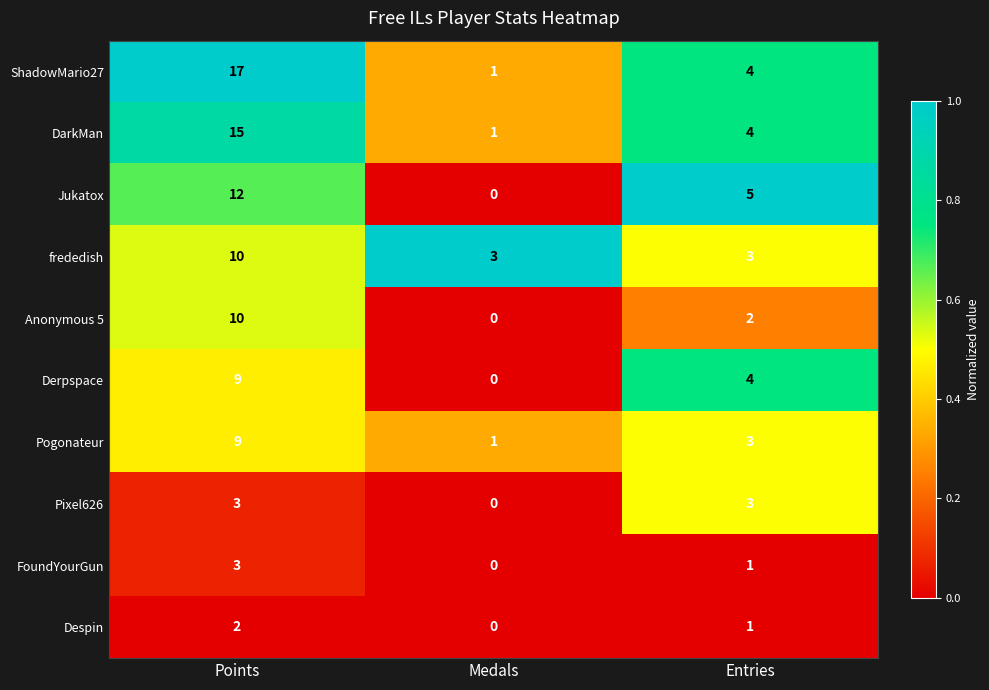

How many Despin values are between 0 and 2?

3